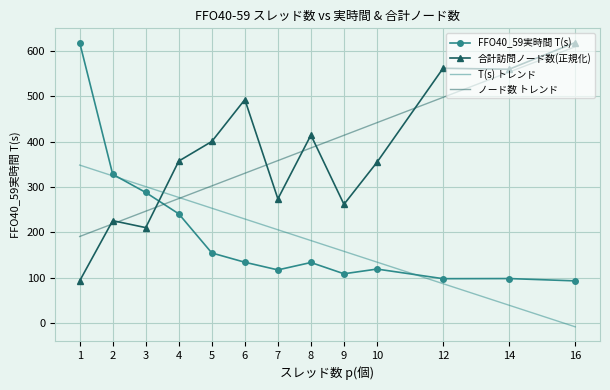

How many times do 合計訪問ノード数 and FFO40_59実時間 T(s) cross each other?

1